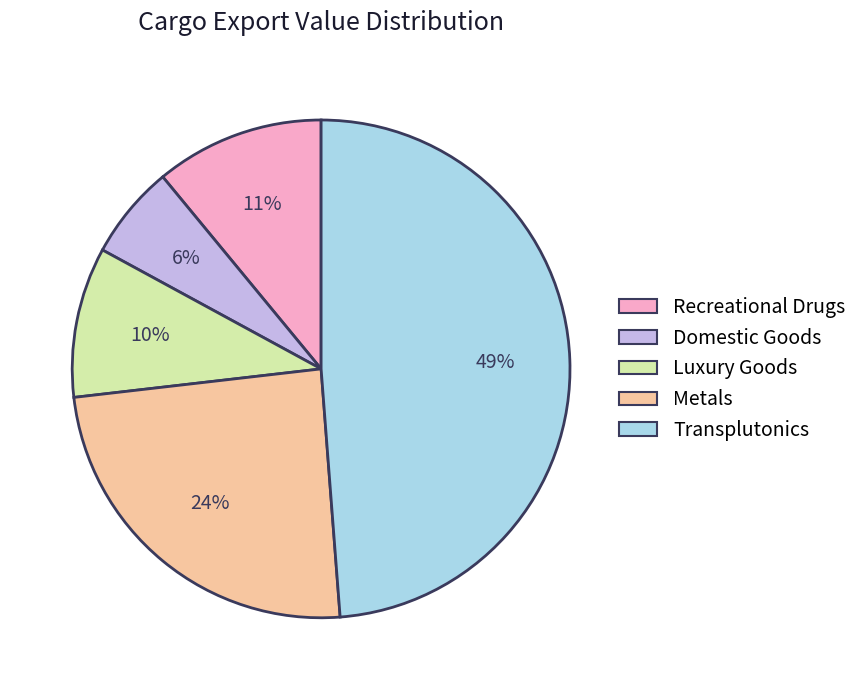

Count the number of slices in the pie.

5